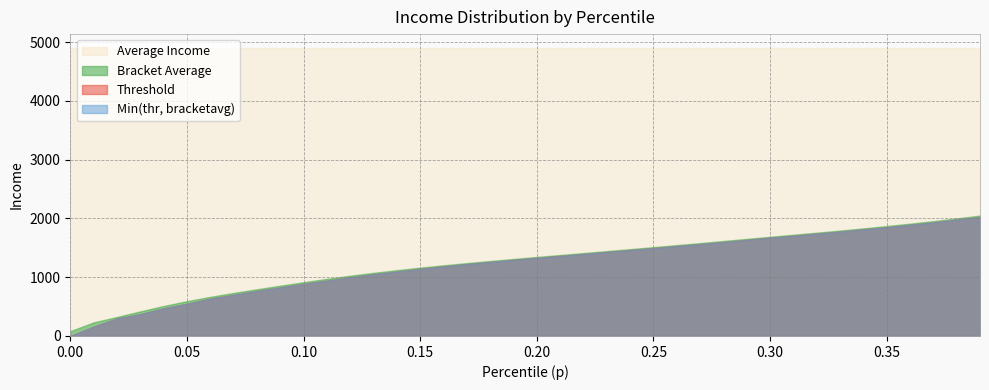

Which series changed the most between 23 and 29?

bracketavg